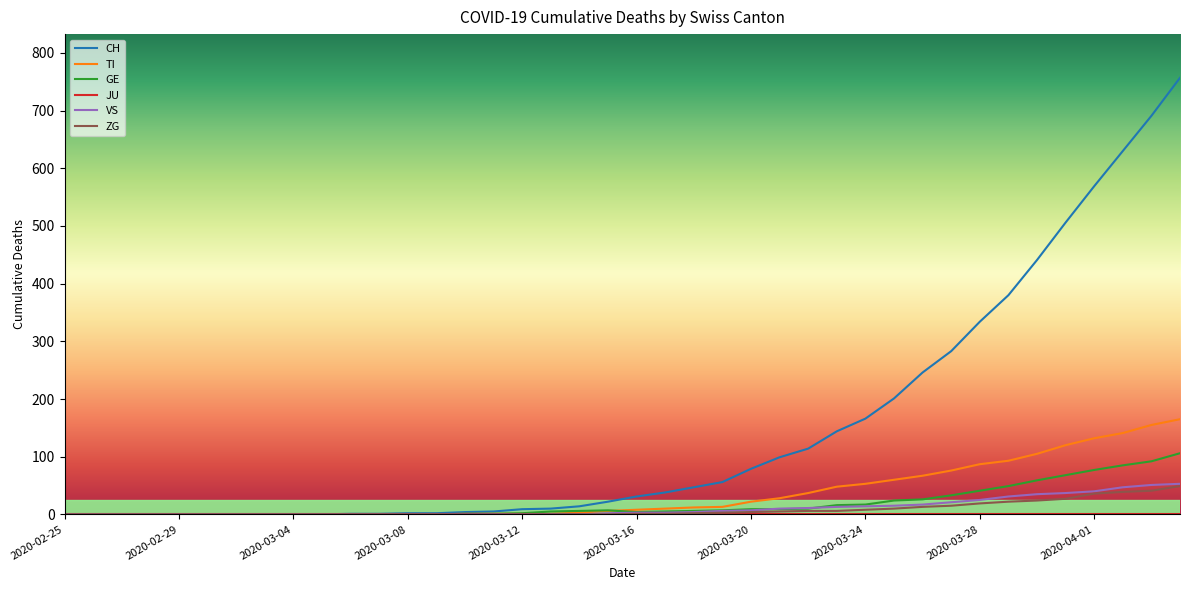

Which series has the largest total across all categories?

CH